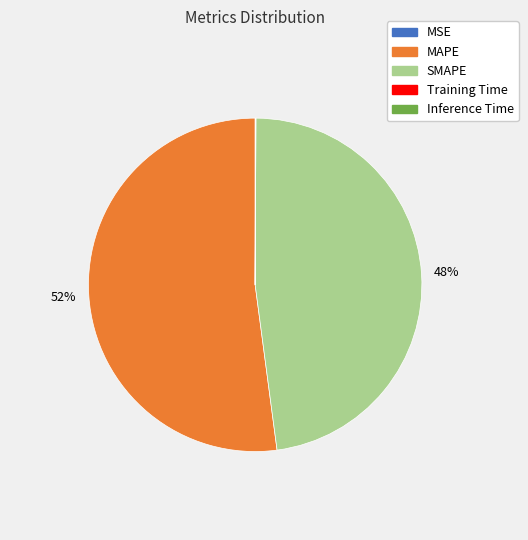

Is it true that MAPE is 63% of the pie?

False